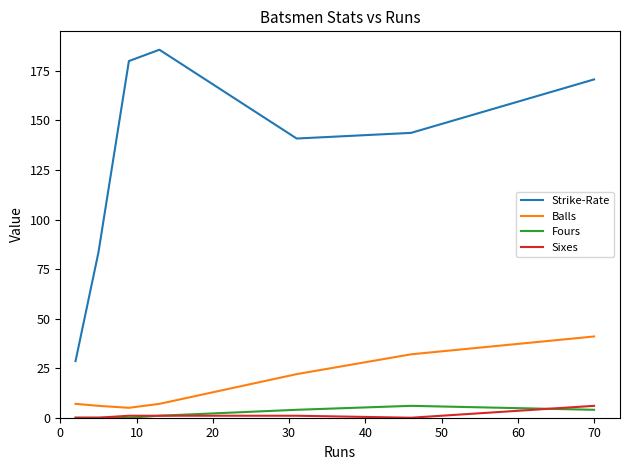

What is the maximum value shown in the chart?

185.7